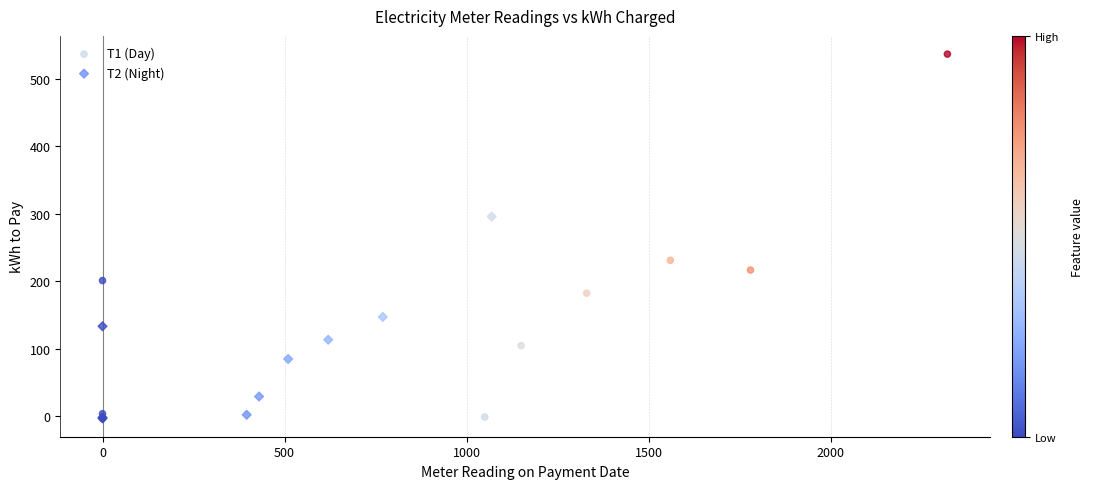

Which series reaches the maximum Y coordinate?

Т1 (Day)